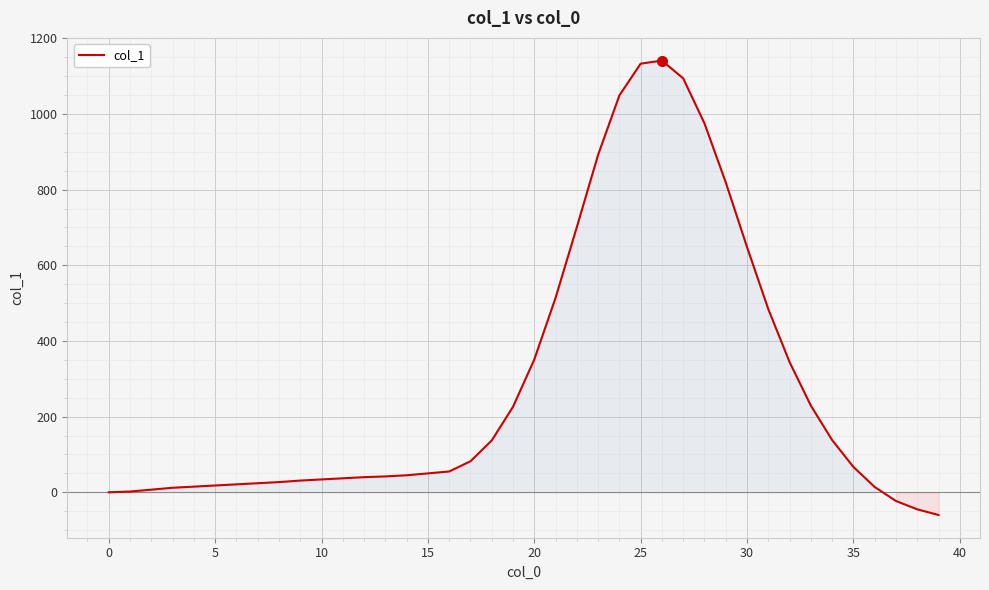

What is the greatest value displayed?

1141